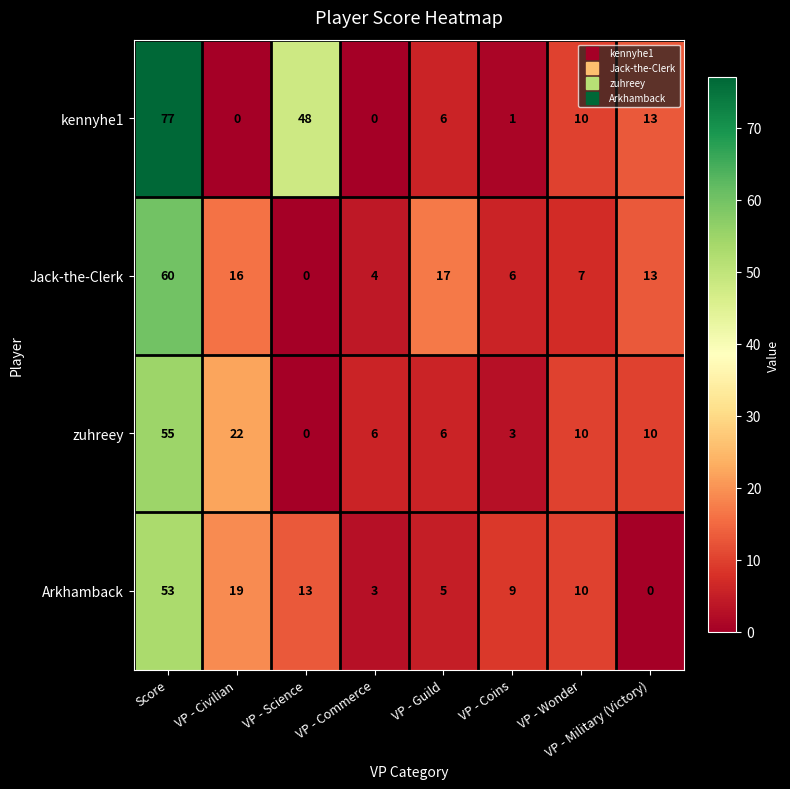

How many series are shown in this chart?

4